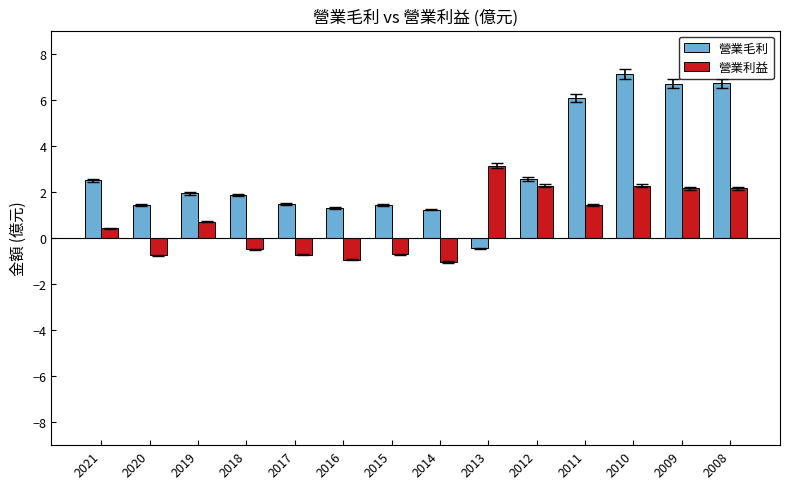

Which series has the widest spread of values?

營業毛利